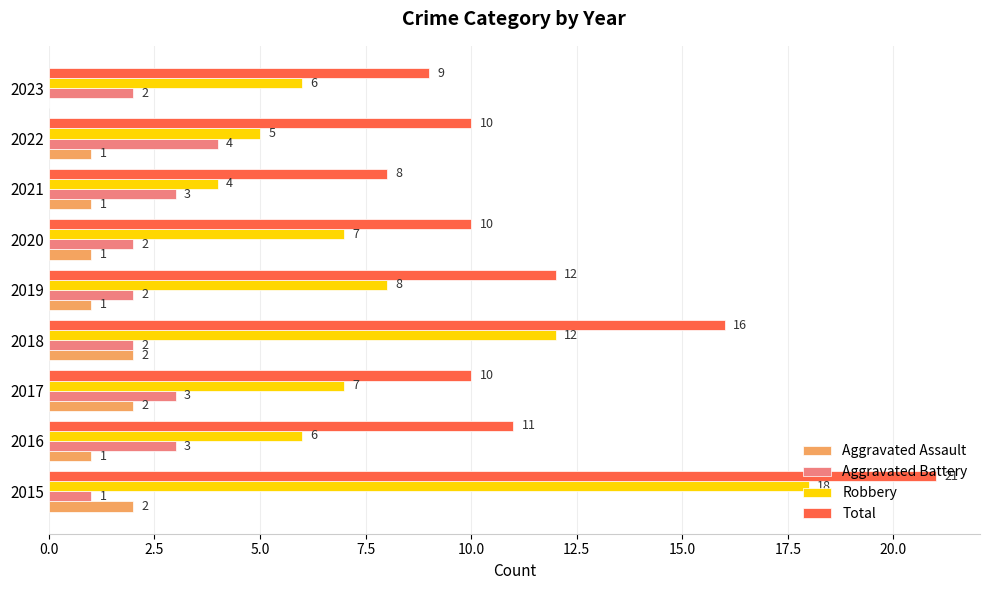

What is the sum of all Robbery values?

73